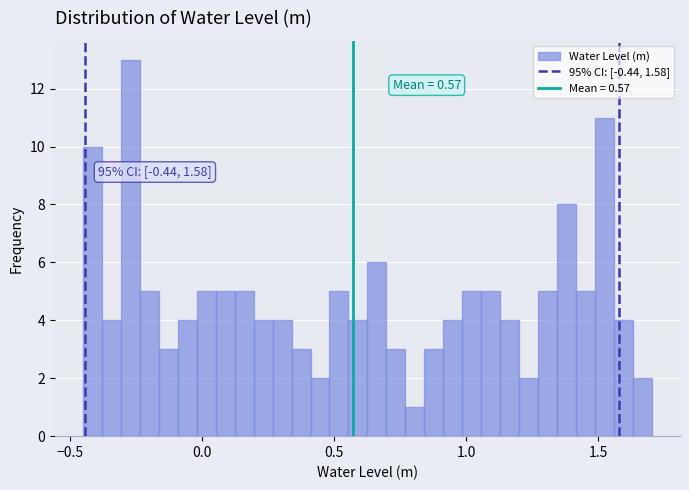

Read against the x-axis, roughly where is the centre of the tallest bar?

-0.25